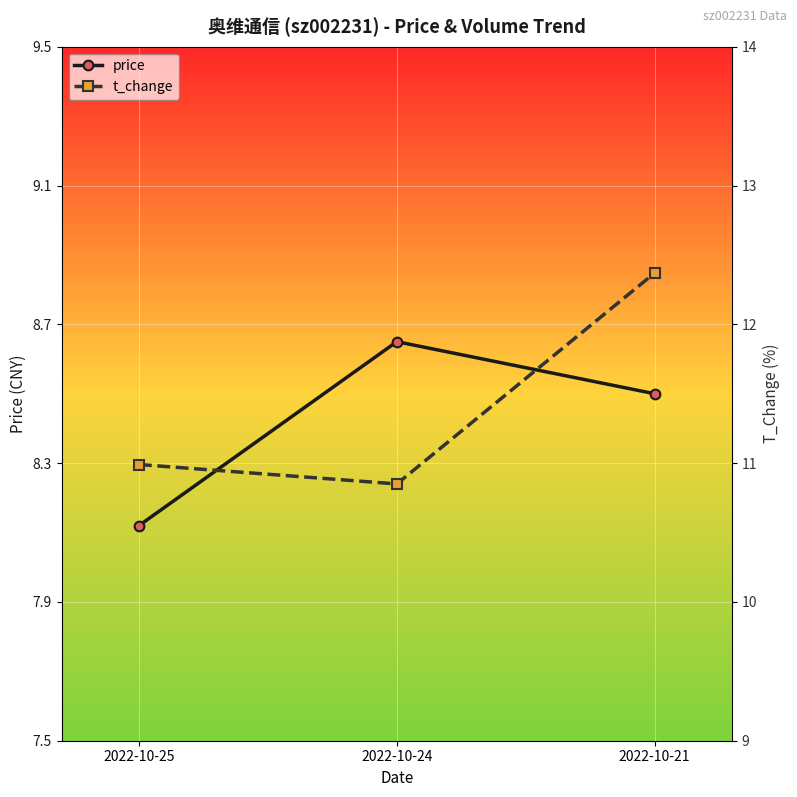

What is the value of the price point at the 1st from the left?

8.1